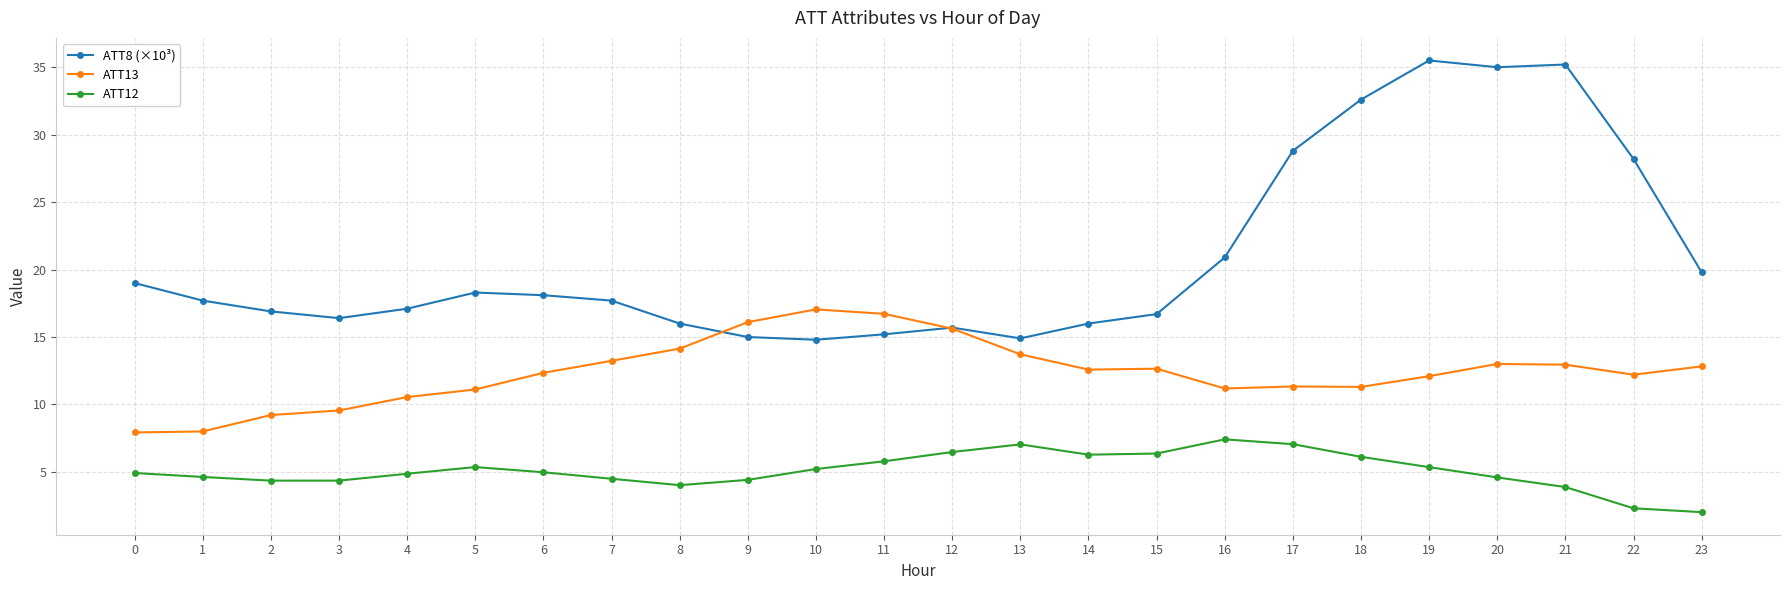

What is the value of the ATT13 point at the 13th from the left?

15.6